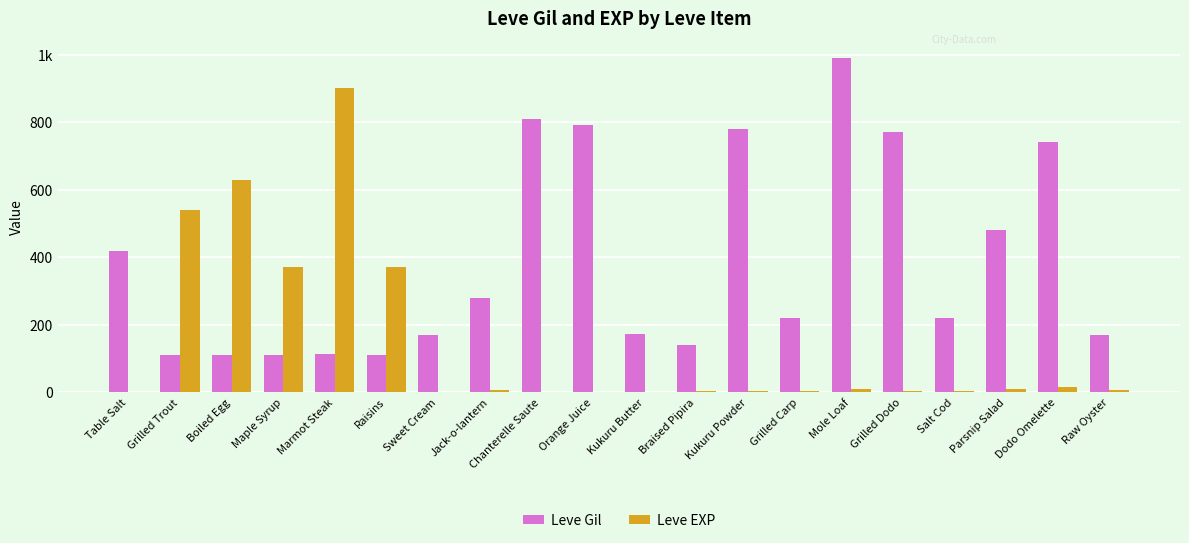

What are all the series names shown in the legend?

Leve Gil, Leve EXP